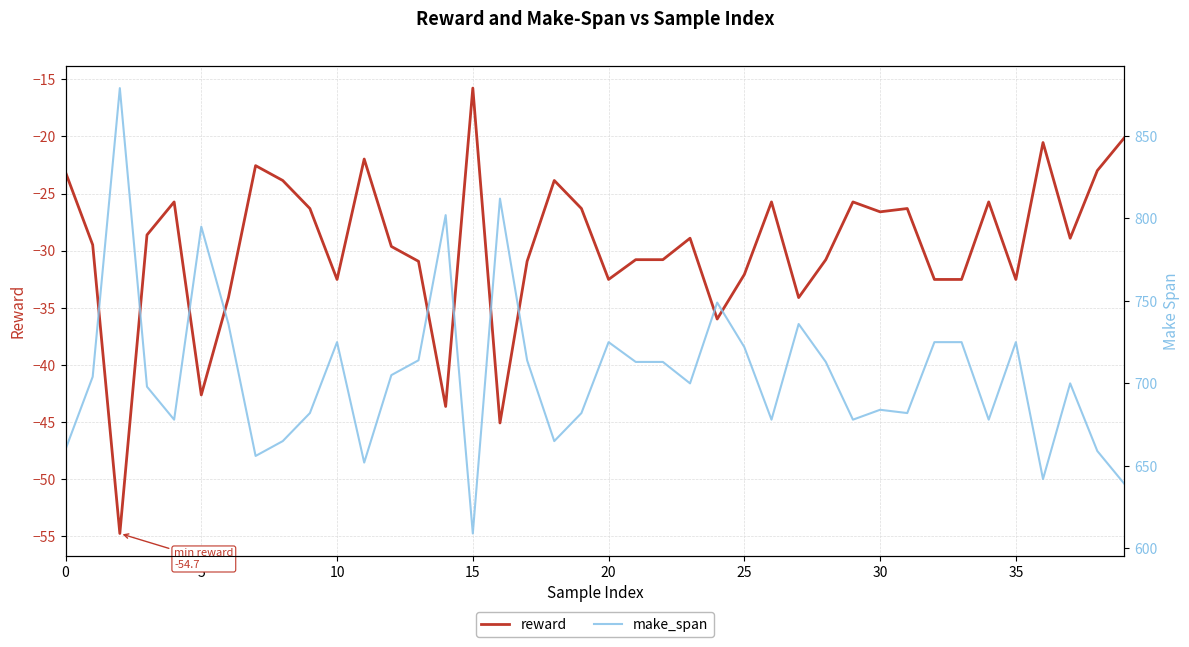

What is the total value across all series at 38?

636.0